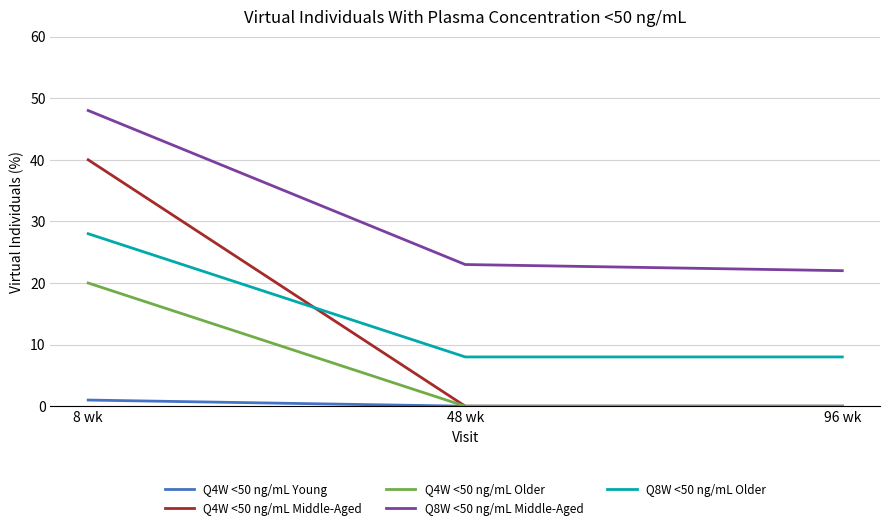

At how many categories does at least one series exceed 28?

1